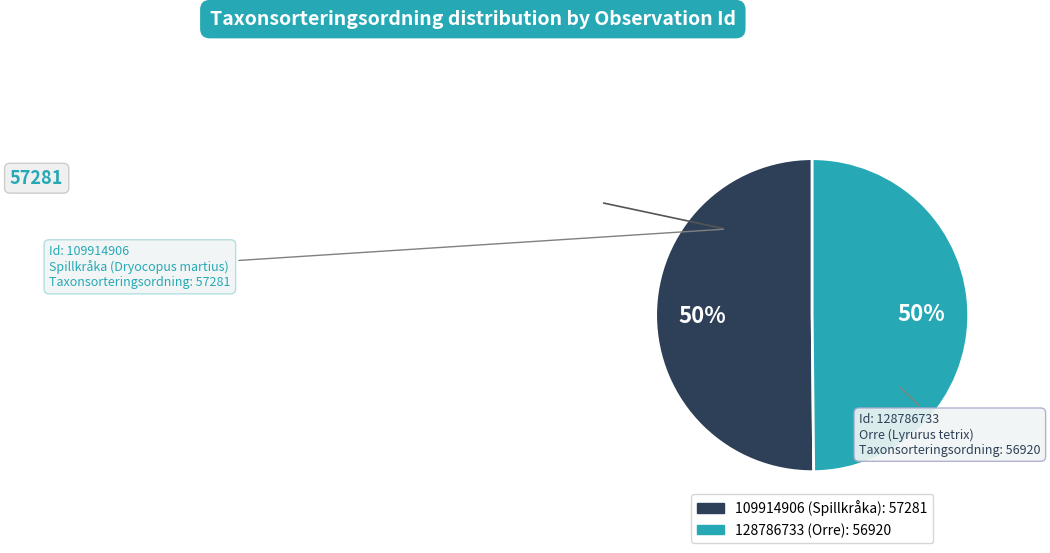

To the nearest percent, what is the combined percentage of 128786733 and 109914906?

100%